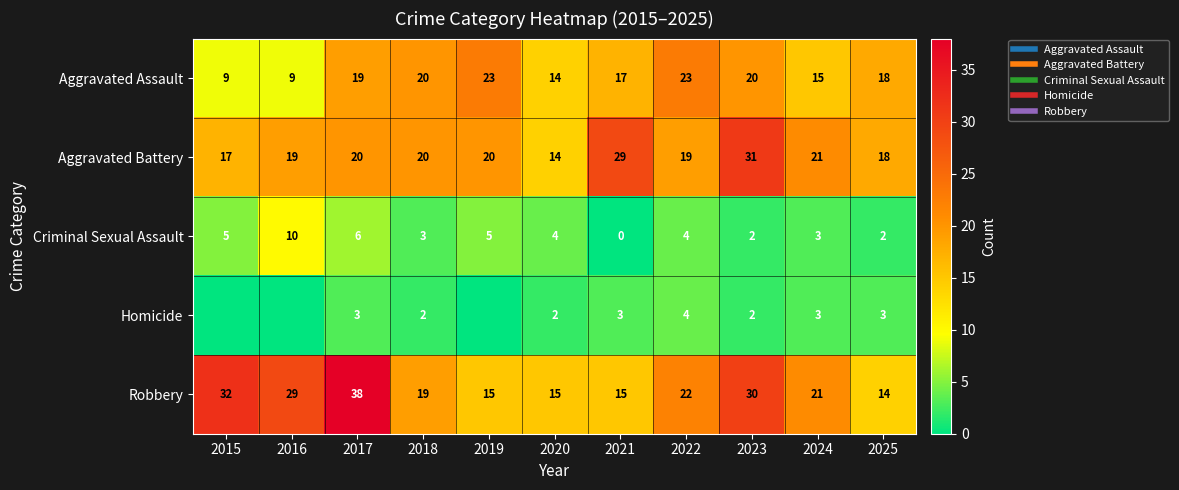

What is the difference between the maximum and second lowest values in the Robbery series?

23